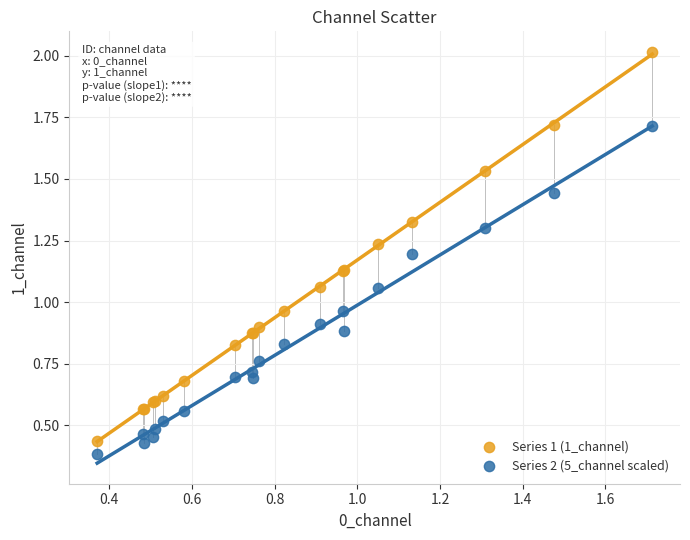

Which series reaches the maximum Y coordinate?

Series 1 (1_channel)